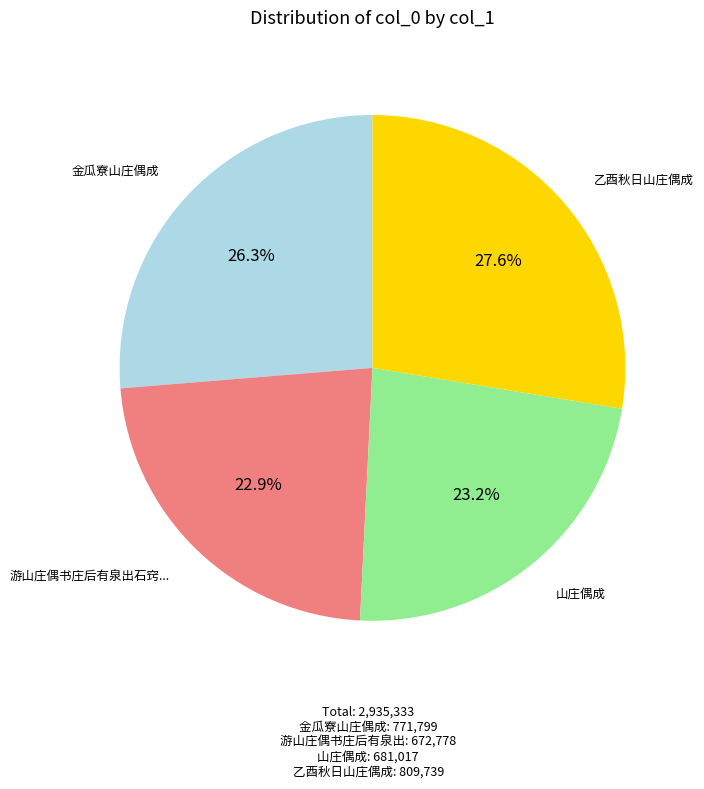

How many segments does this pie chart have?

4